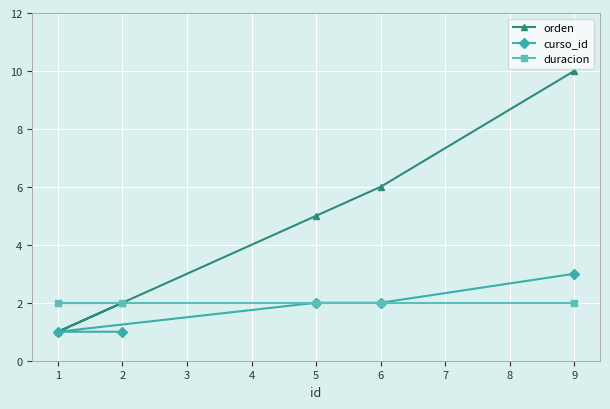

Which series has the largest range (max minus min)?

orden